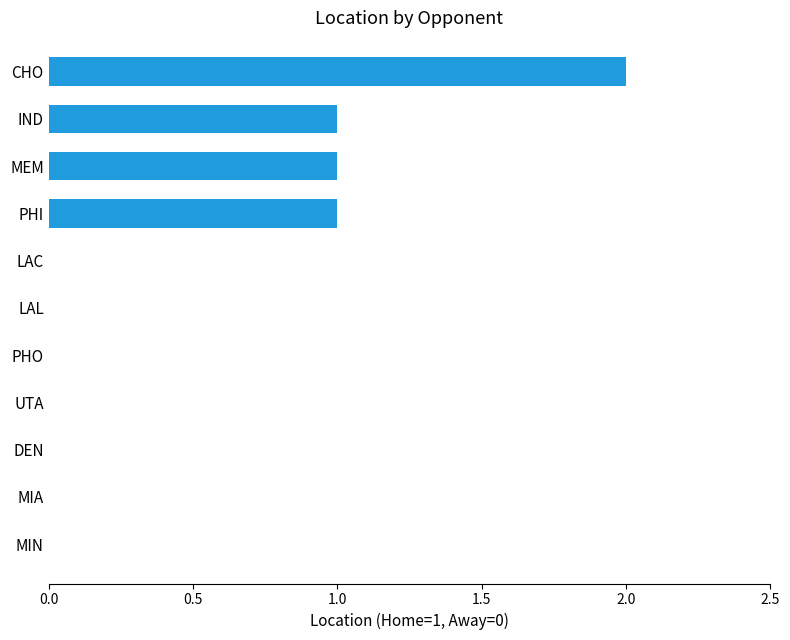

At which category does the chart reach its peak across all series?

CHO